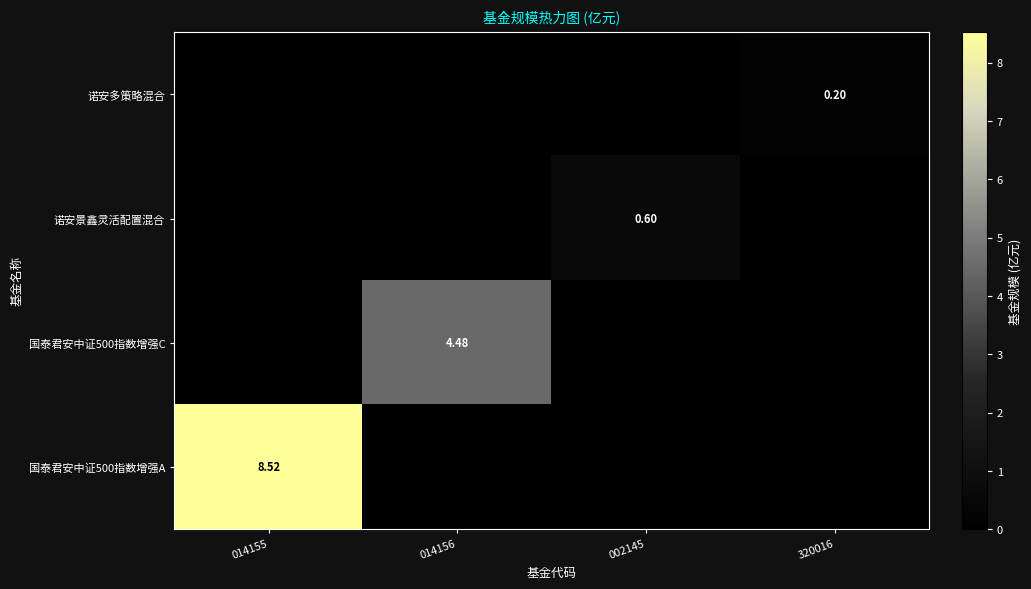

Is the value of 诺安景鑫灵活配置混合 at 002145 greater than the value of 国泰君安中证500指数增强C at 014156?

No